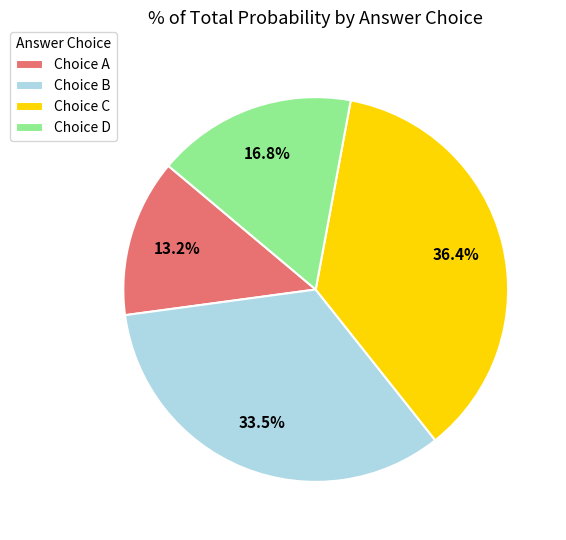

Which has a higher value, Choice C or Choice D?

Choice C